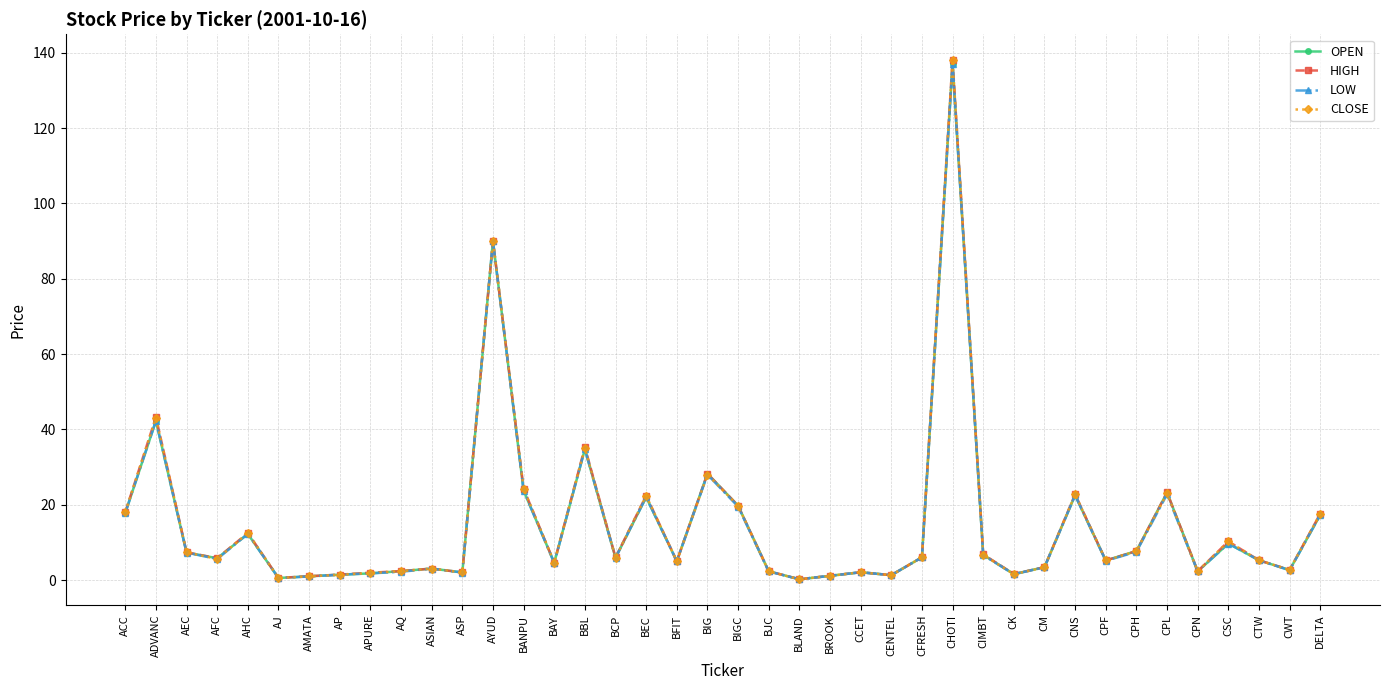

What is the average value of the HIGH series?

14.9